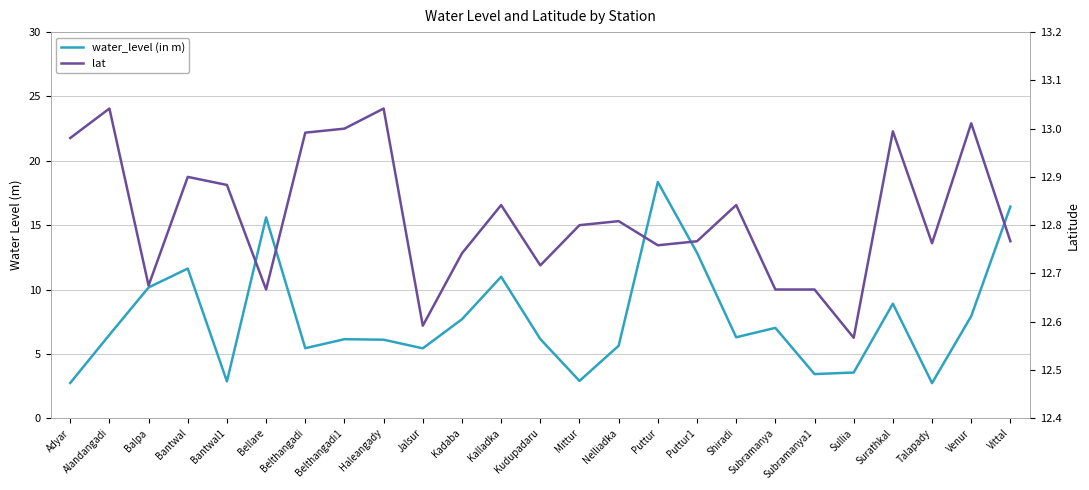

Where do lat and water_level (in m) first cross each other?

Bantwal1 and Bellare